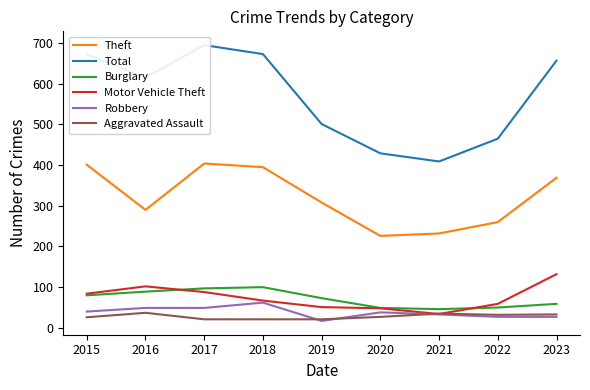

Which series has the largest total across all categories?

Total